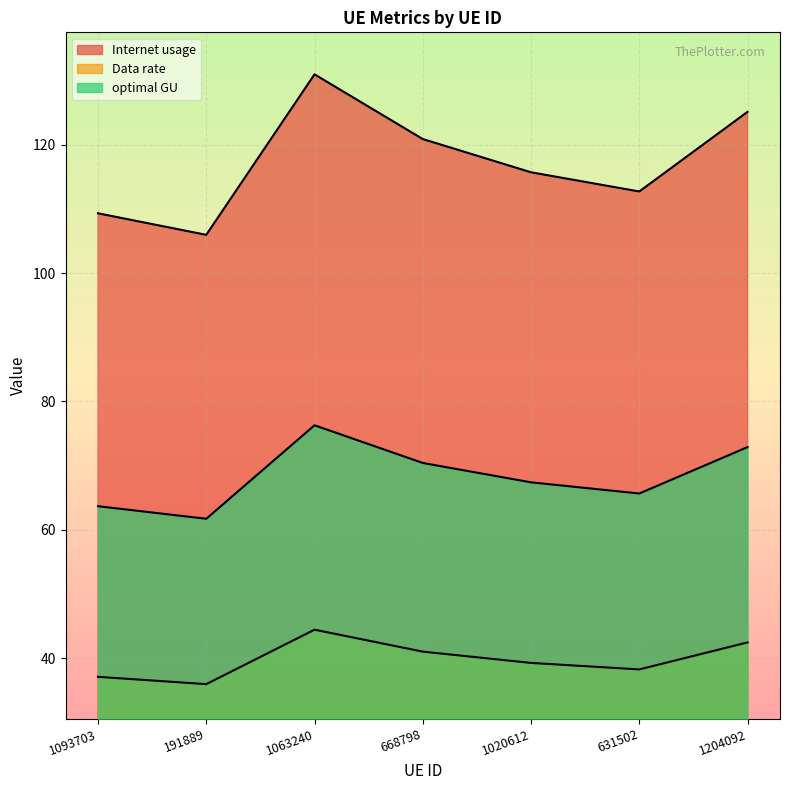

What is the difference between the maximum and minimum values in the Data rate series?

8.5